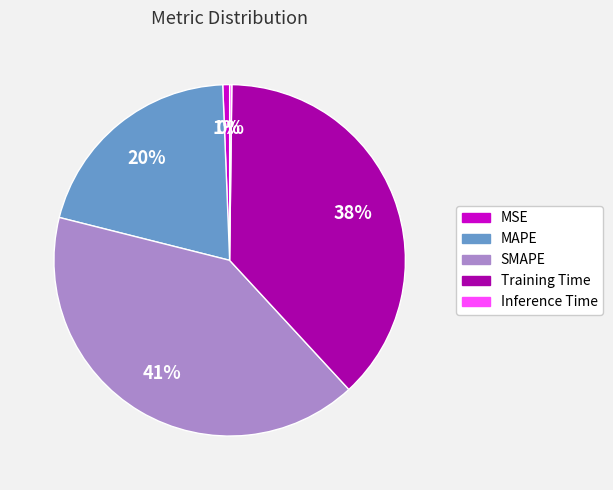

To the nearest percent, what portion does MSE represent?

1%